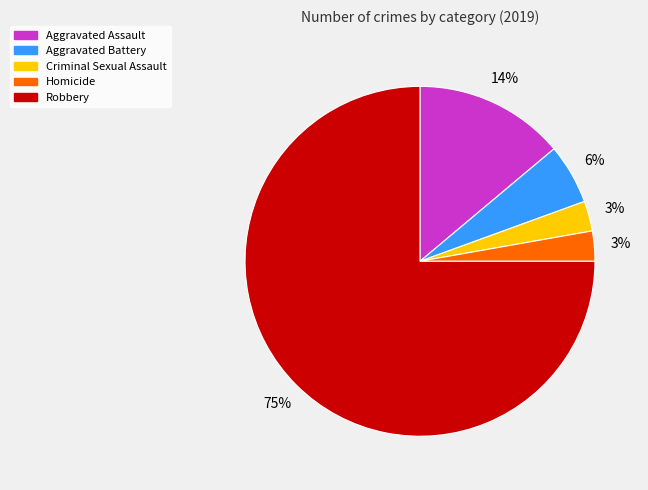

To the nearest percent, what percentage of the pie is Aggravated Battery?

6%